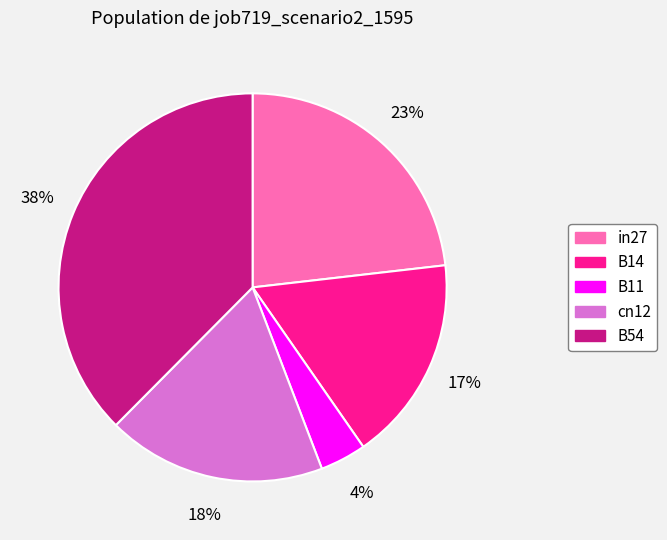

Do cn12 and in27 together represent more than half of the pie?

No